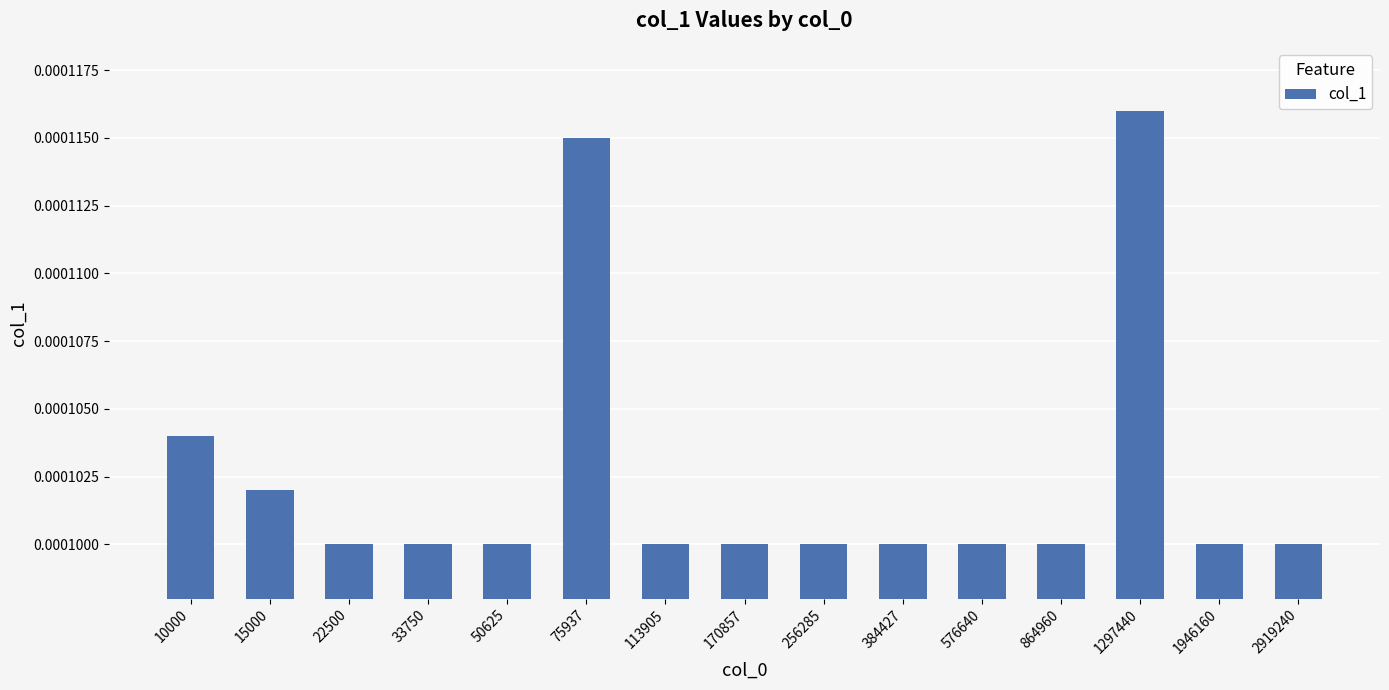

Between 170857 and 75937, which is larger?

75937